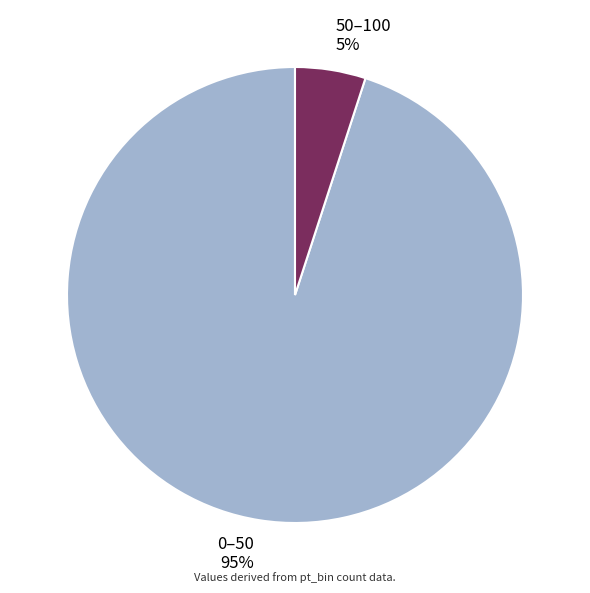

What is the largest slice in the pie chart?

0–50